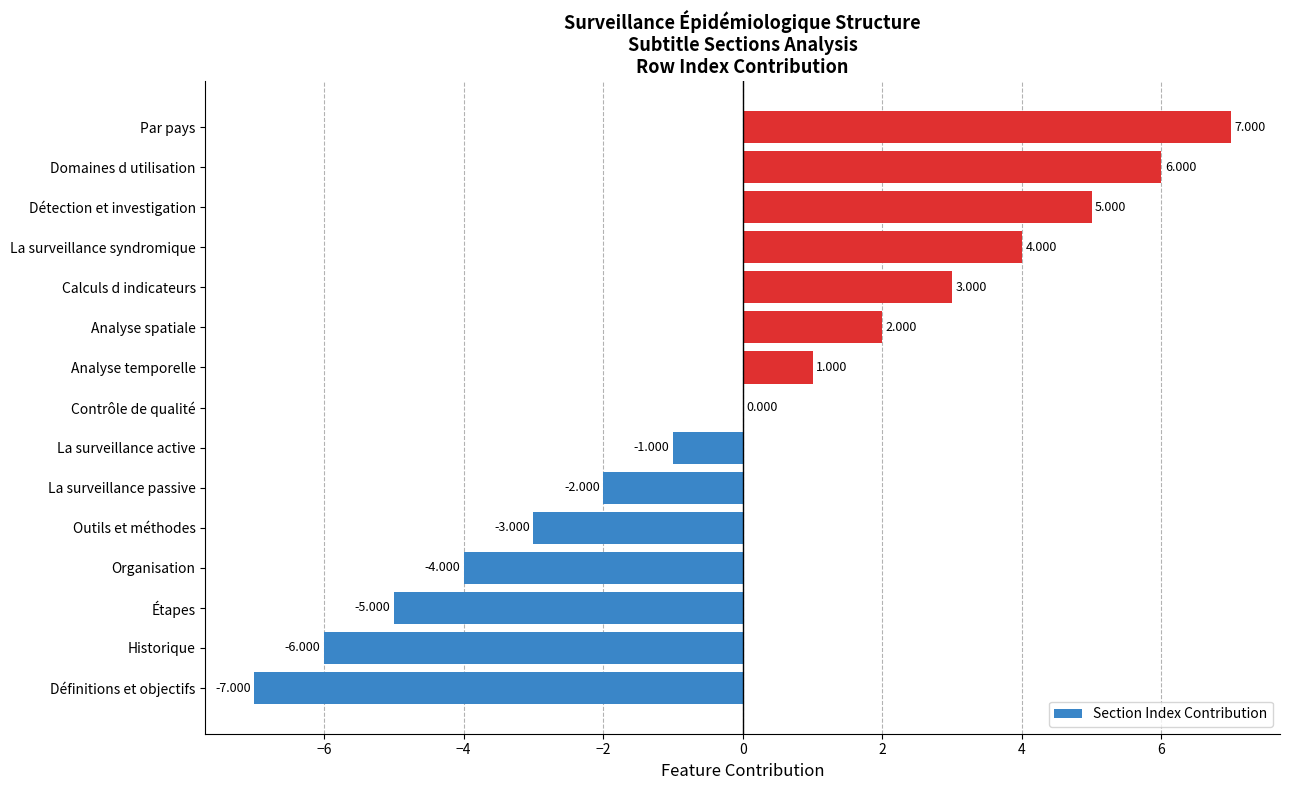

At which category does the chart reach its peak across all series?

Par pays